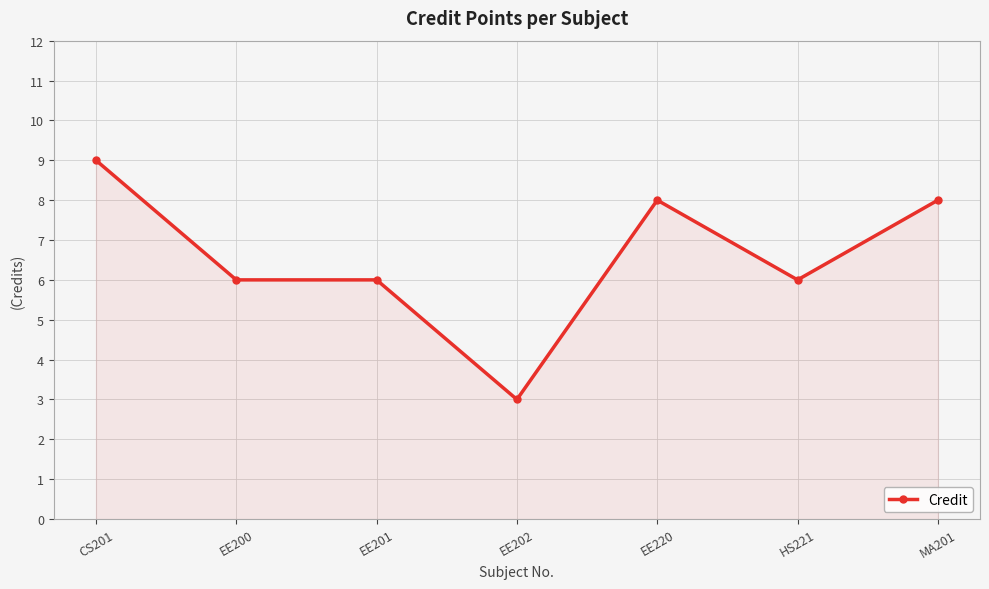

What position from the left is EE200?

2